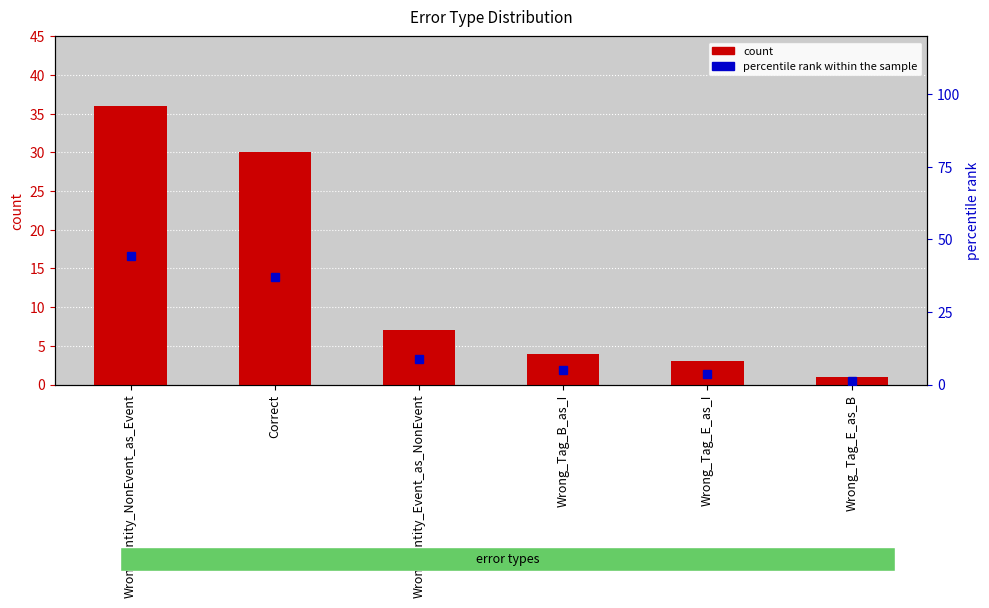

What is the difference between the maximum and minimum values in the count series?

35.0